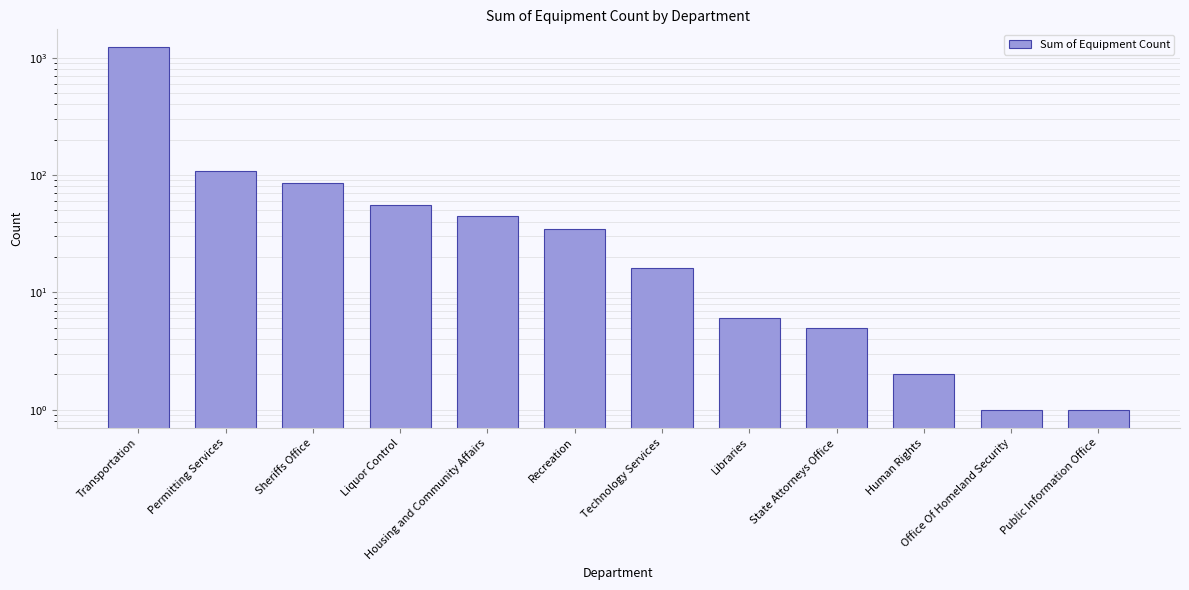

Reading left to right, list all the values displayed in this chart.

Transportation=1221	Permitting Services=109	Sheriffs Office=85	Liquor Control=56	Housing and Community Affairs=45	Recreation=35	Technology Services=16	Libraries=6	State Attorneys Office=5	Human Rights=2	Office Of Homeland Security=1	Public Information Office=1